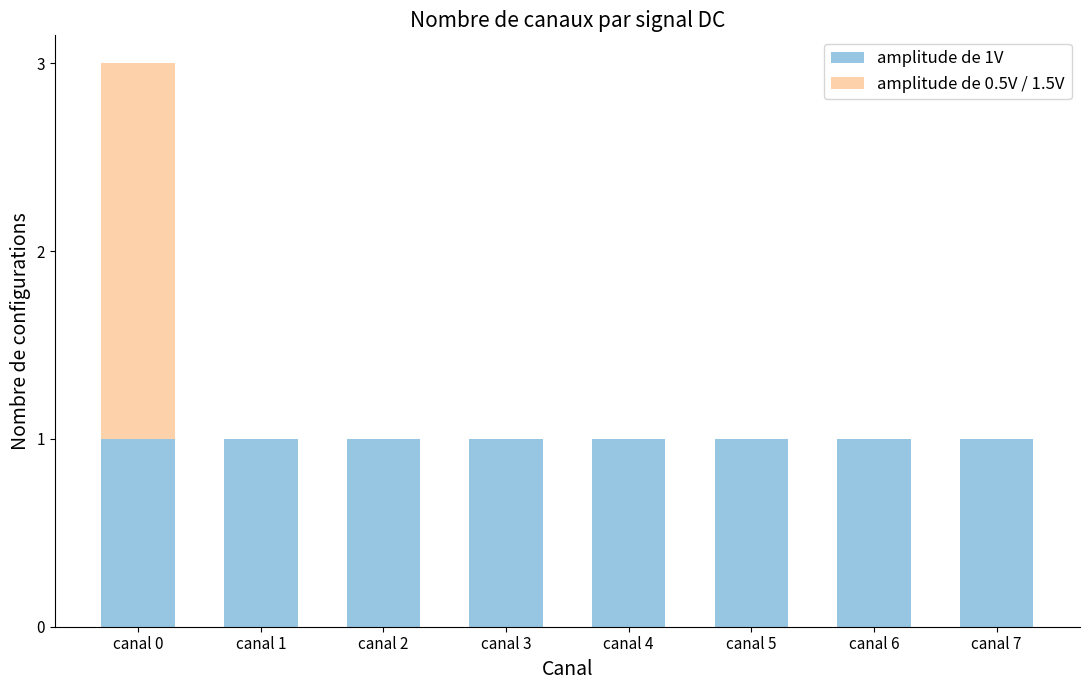

Is it true that amplitude de 1V equals 1 at canal 0?

True